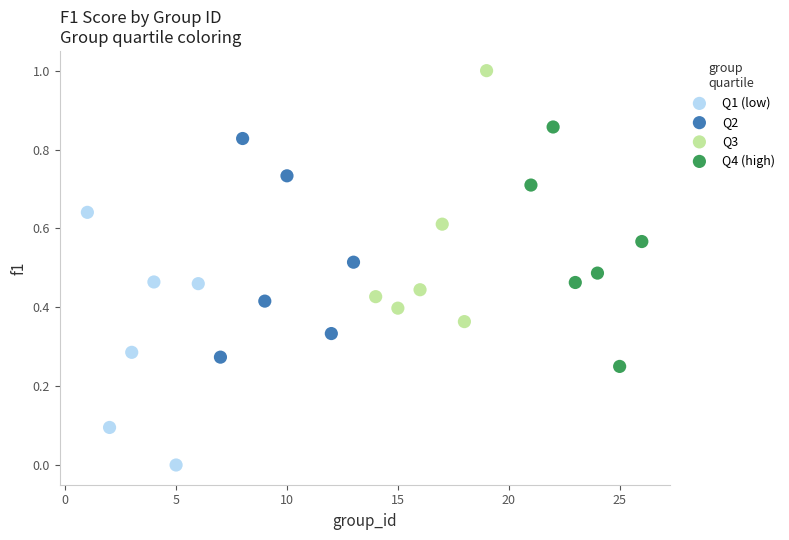

Which series reaches the maximum Y coordinate?

Q3